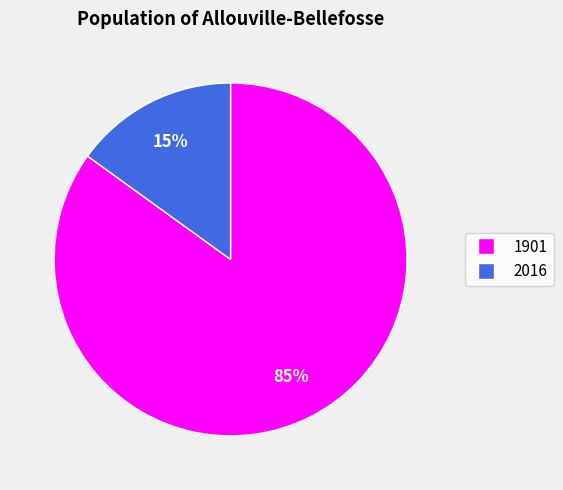

To the nearest percent, what portion does 1901 represent?

85%